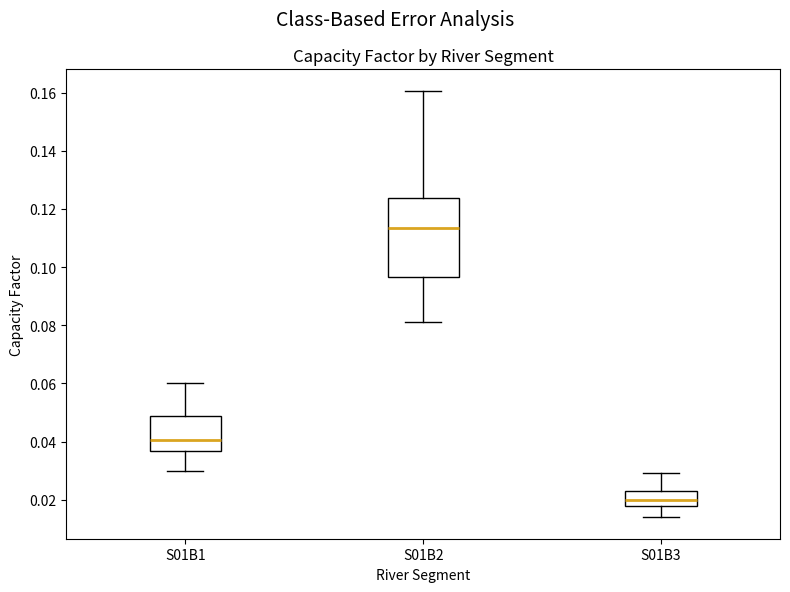

Reading left to right, transcribe this box plot: for each box, give where its median line is, the range the box spans, and where its two whiskers end, as read against the y-axis. The values are not printed on the chart, so give them approximately, as read against the axis.

S01B1: median 0.040, box 0.036 to 0.048, whiskers 0.030 to 0.060
S01B2: median 0.114, box 0.096 to 0.124, whiskers 0.082 to 0.160
S01B3: median 0.020, box 0.018 to 0.022, whiskers 0.014 to 0.030